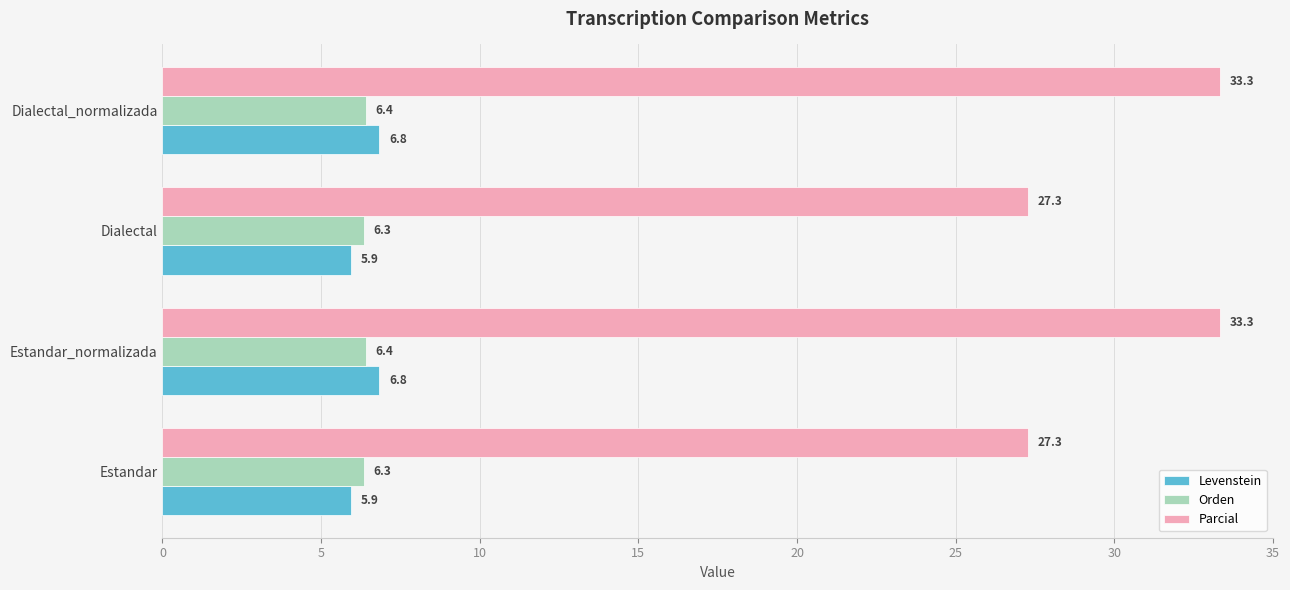

True or false: Parcial has a value of 27.3 at Dialectal.

True